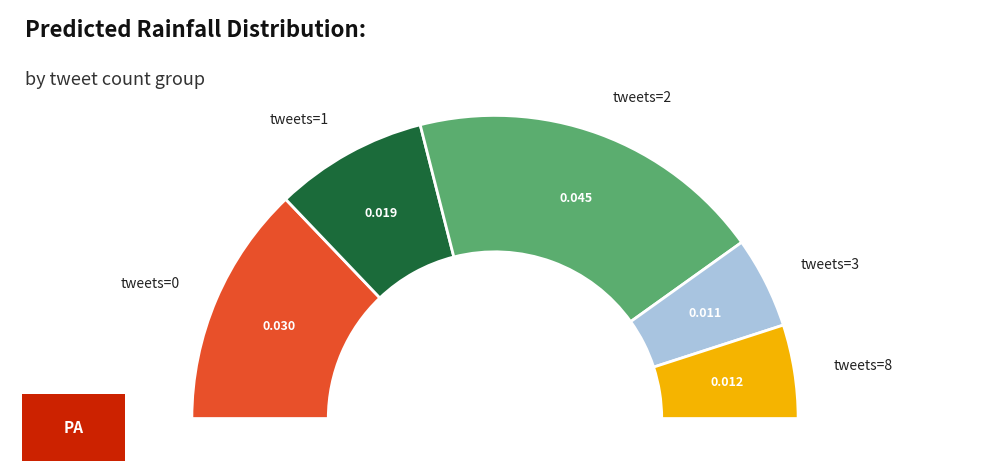

What is the smallest slice in the pie chart?

3